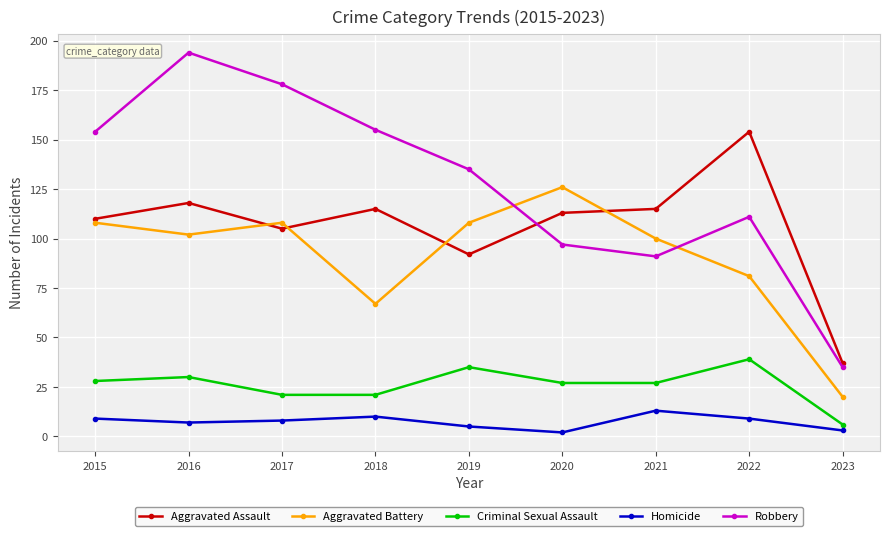

Reading left to right, what are all the values shown in this chart?

Aggravated Assault: 110	118	105	115	92	113	115	154	37
Aggravated Battery: 108	102	108	67	108	126	100	81	20
Criminal Sexual Assault: 28	30	21	21	35	27	27	39	6
Homicide: 9	7	8	10	5	2	13	9	3
Robbery: 154	194	178	155	135	97	91	111	35